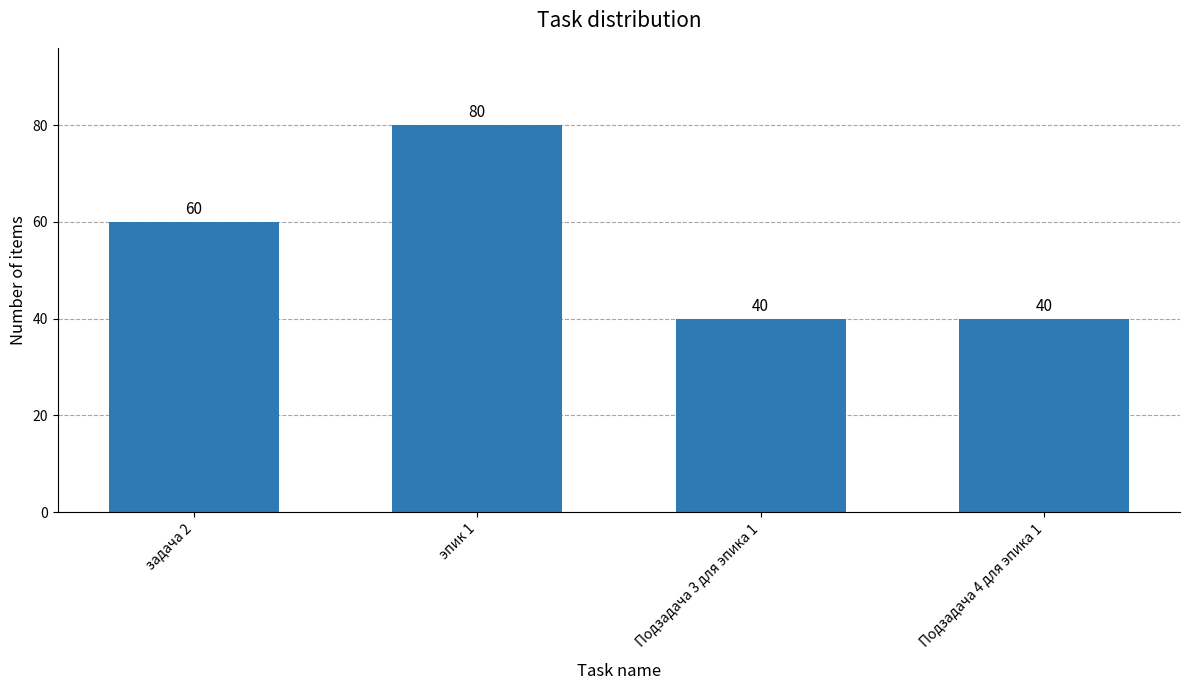

What is the greatest value displayed?

80